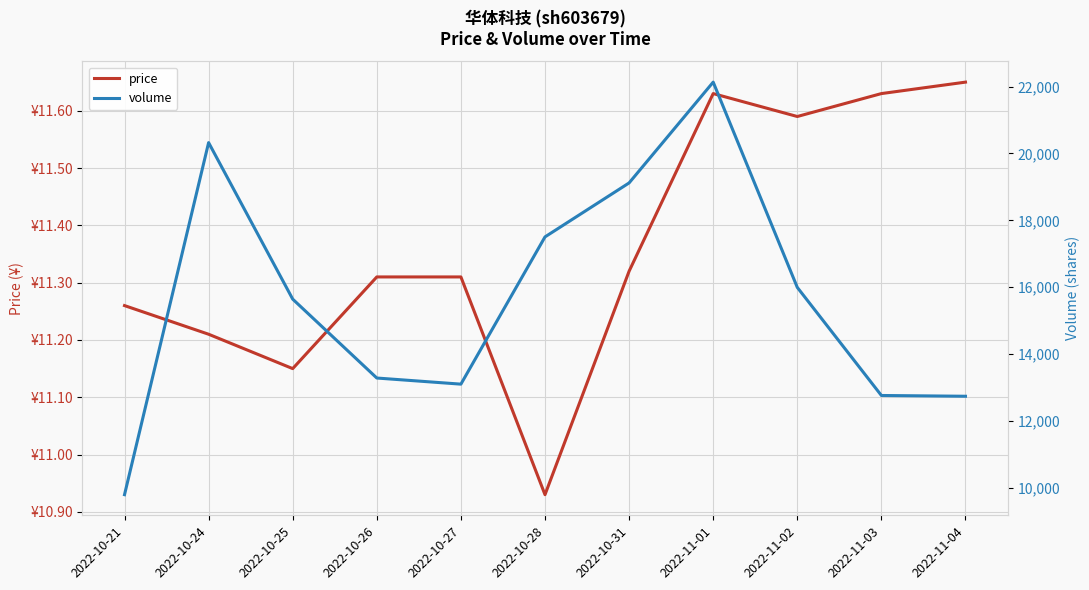

Between 2022-10-25 and 2022-10-26, which is larger?

2022-10-26